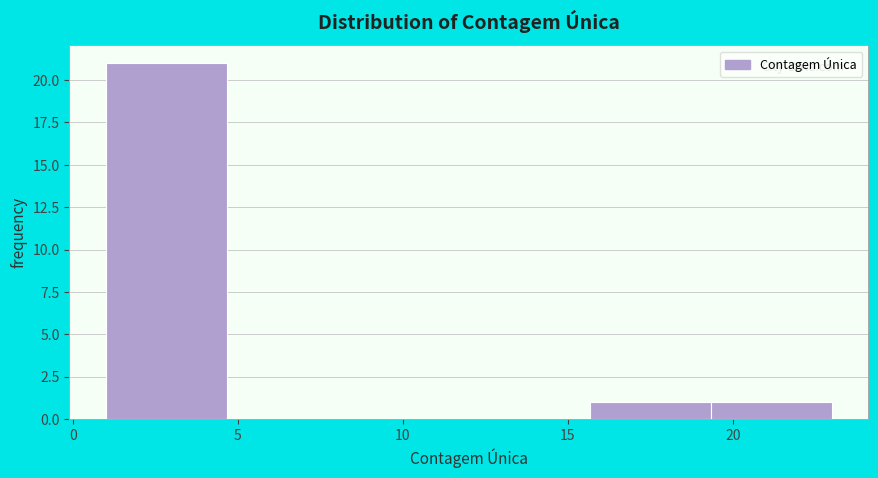

Which range on the x-axis has the tallest bar?

1.0 to 4.5